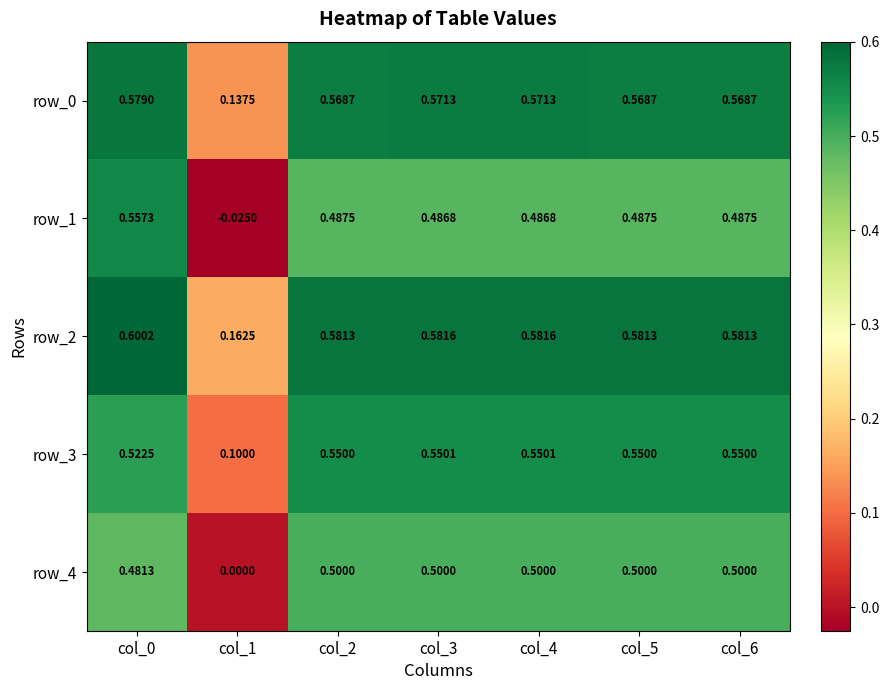

At which category does the chart reach its minimum across all series?

col_1